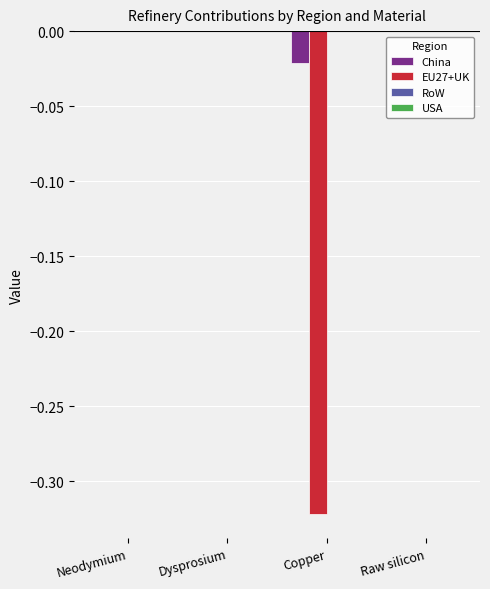

Is it true that EU27+UK equals -0.1 at Copper?

False